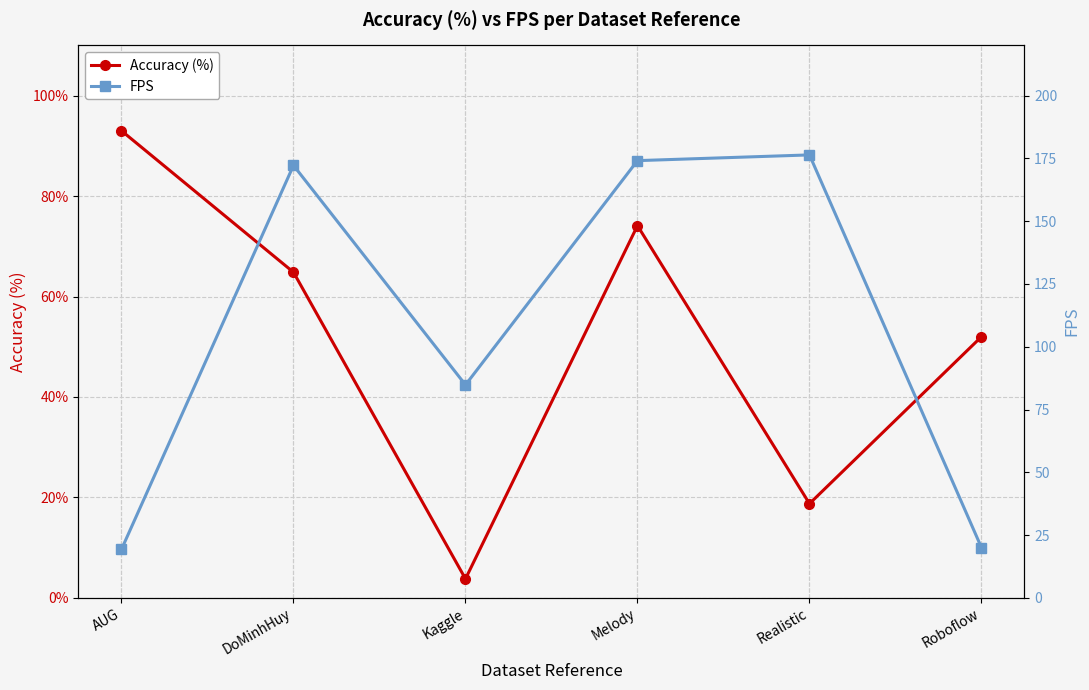

Which category has the lowest value in the Accuracy (%) series?

Kaggle